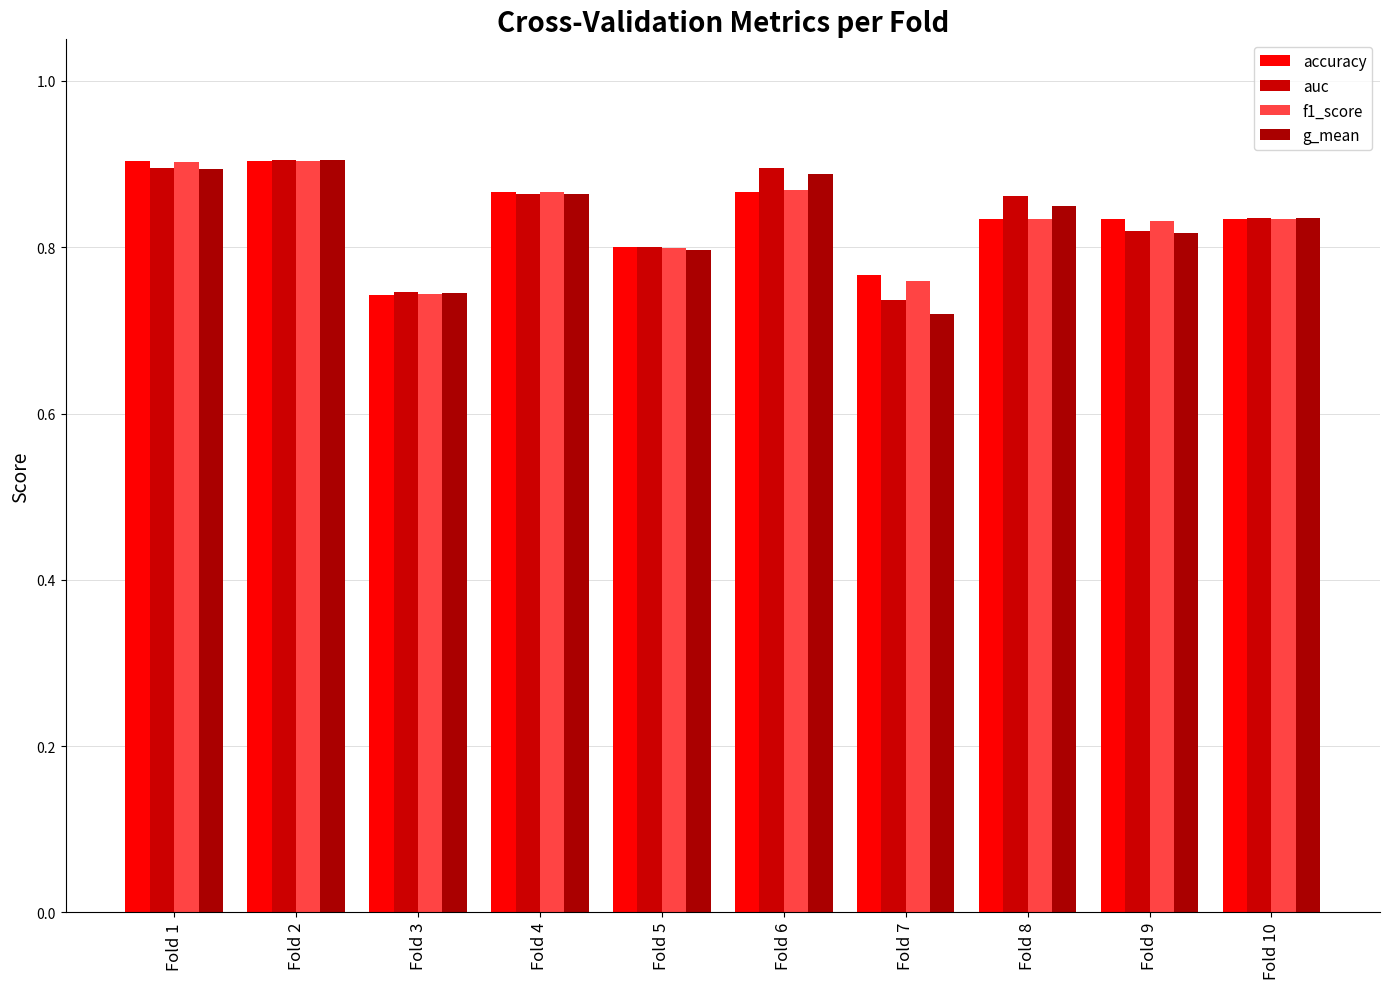

How many categories are shown in the chart?

10